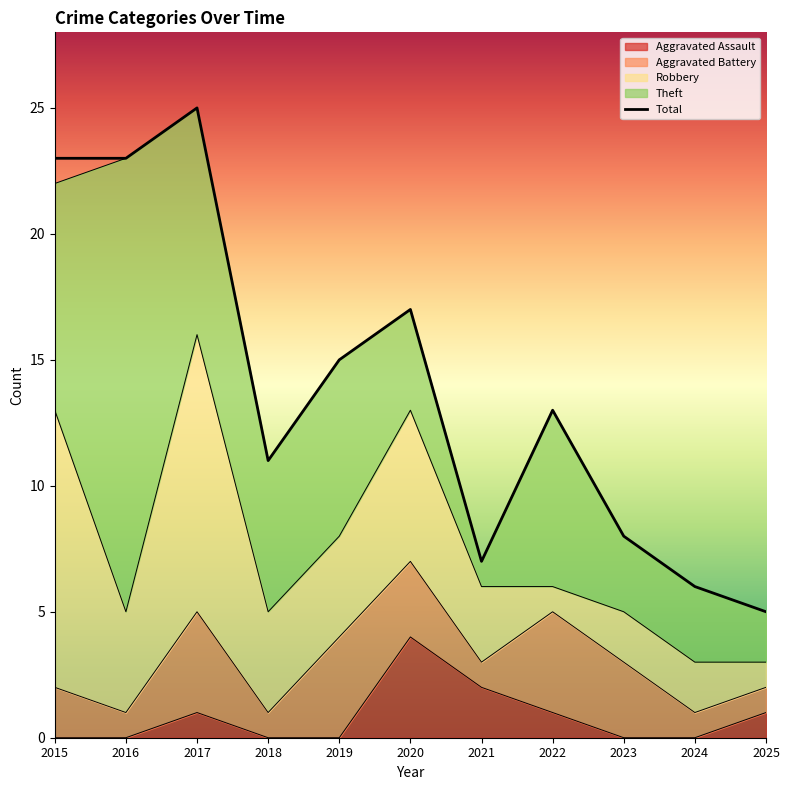

After their last crossing, which series has the higher values: Aggravated Assault or Theft?

Theft